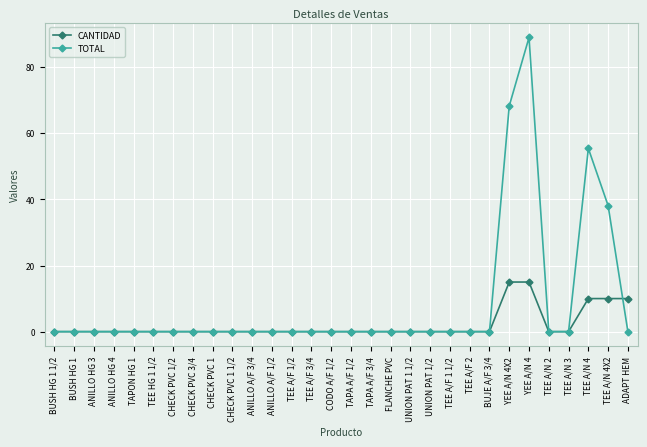

What is the label of the 4th point from the left?

ANILLO HG 4